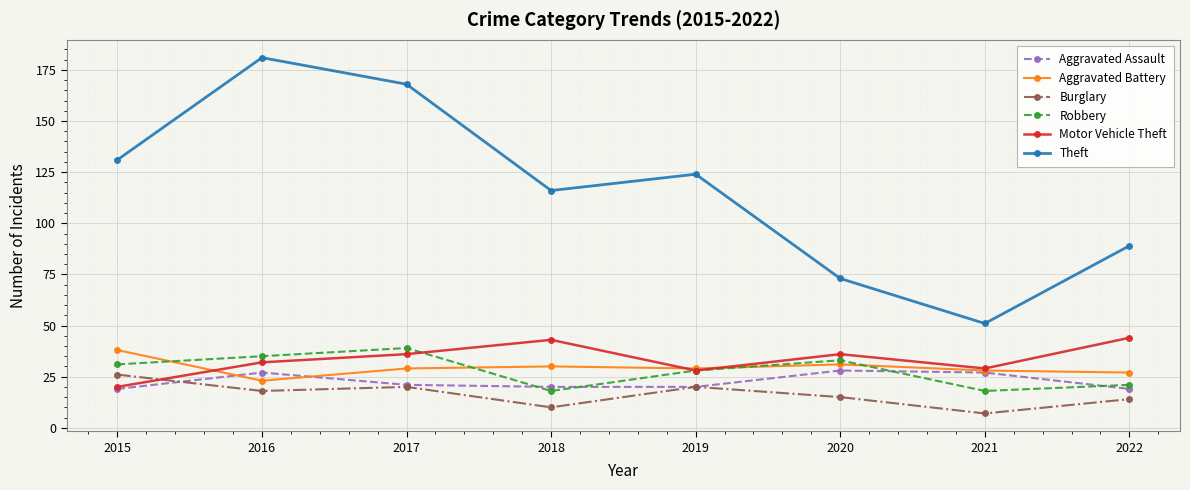

The Motor Vehicle Theft series shows 36 at 2020. True or false?

True